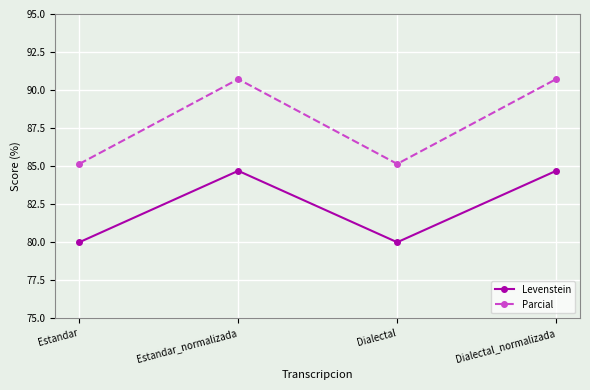

True or false: Levenstein and Parcial cross at least once.

False